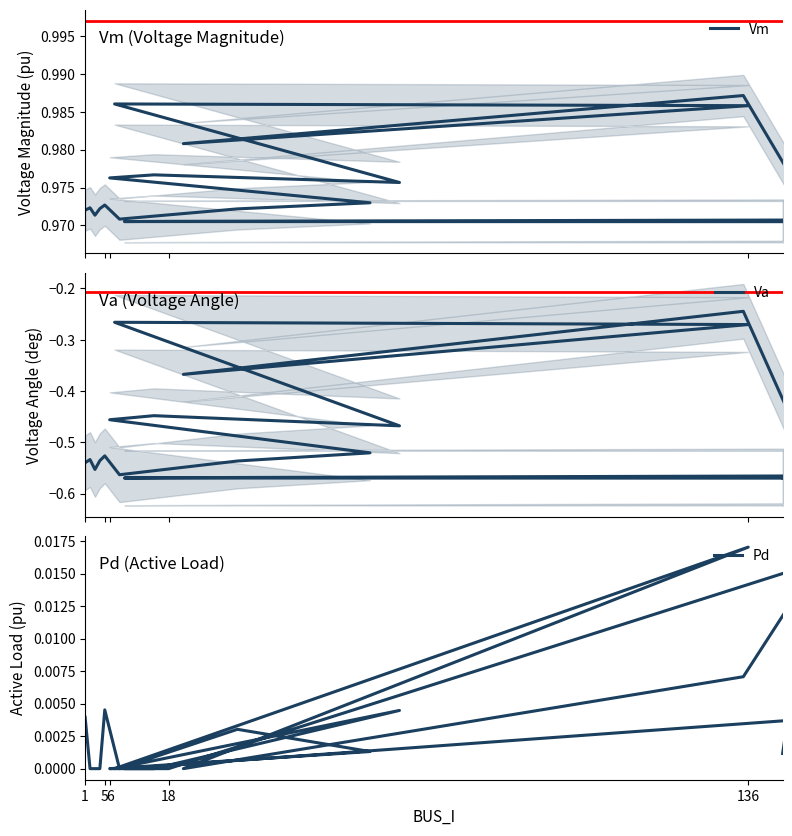

Where is Pd nearest to the value 0?

5